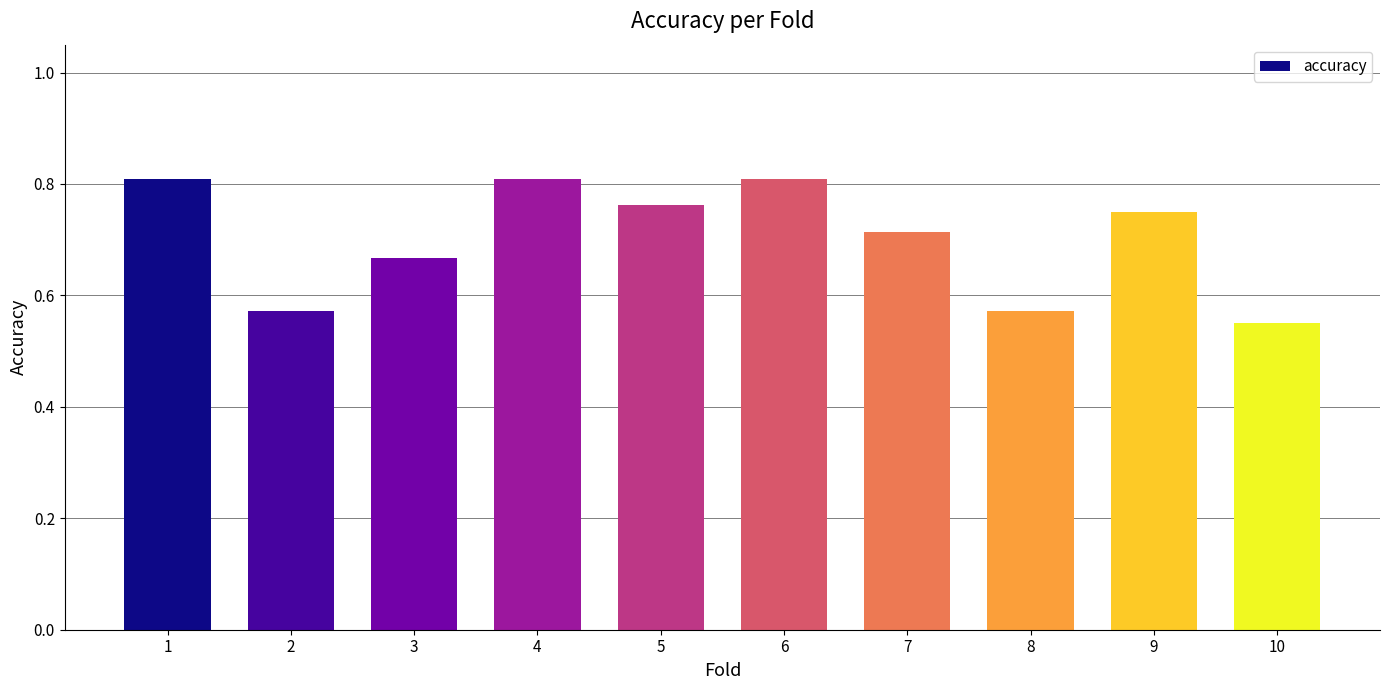

Which label corresponds to the smallest value in the chart?

10